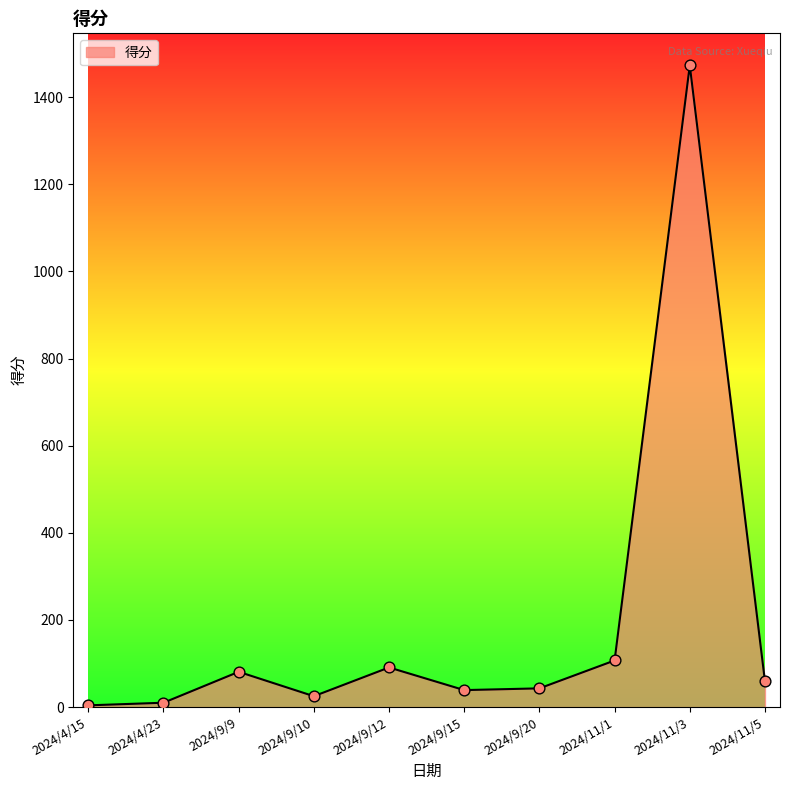

Between 2024/9/9 and 2024/11/3, which is larger?

2024/11/3